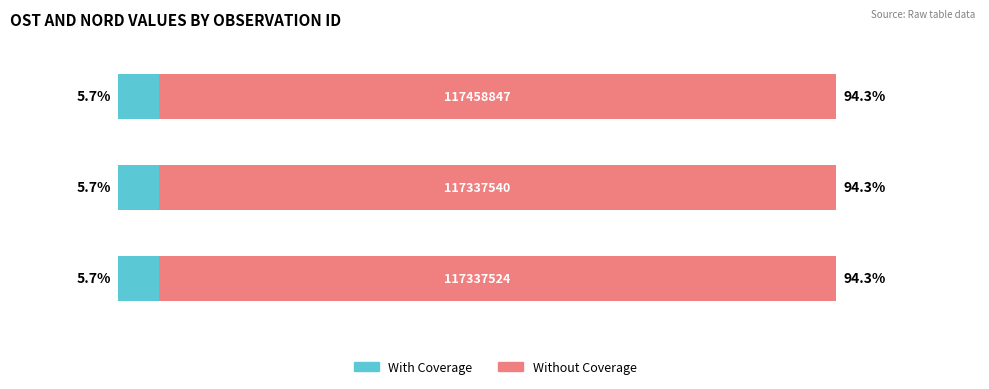

What are all the series names shown in the legend?

With Coverage, Without Coverage